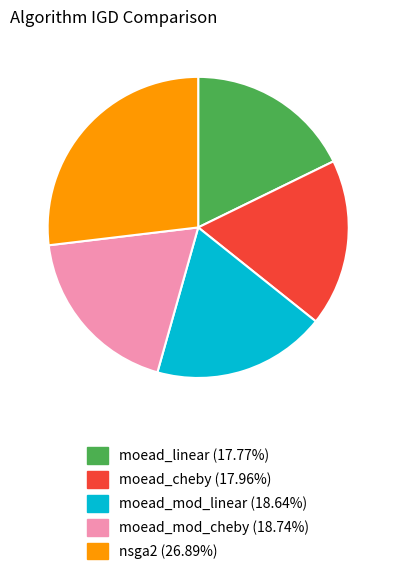

The moead_mod_linear slice represents 10% of the pie. True or false?

False